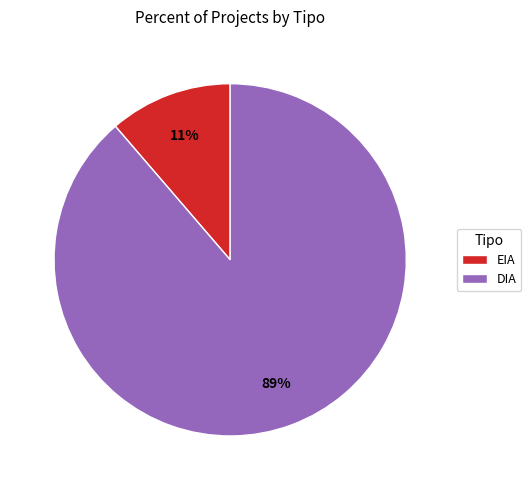

Is it true that EIA is 11% of the pie?

True